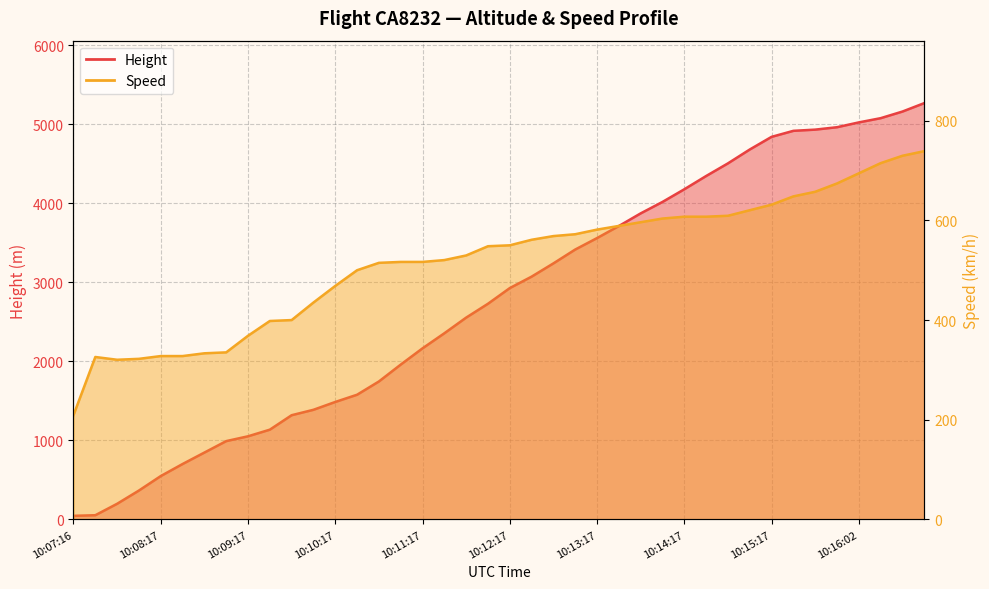

Which category has the highest value in the Height series?

10:16:47